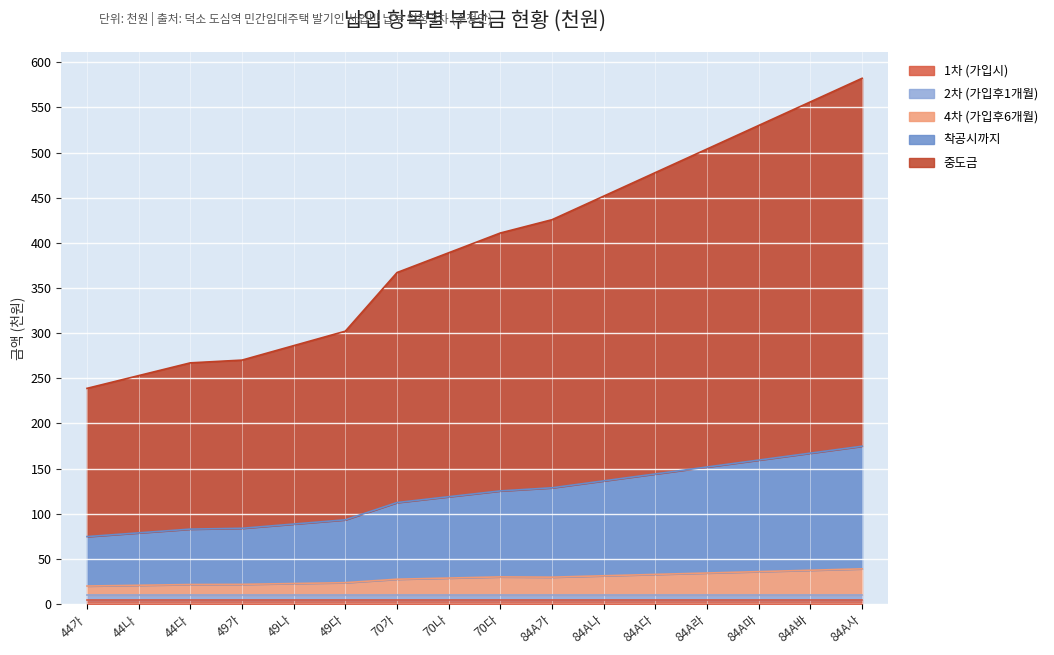

Does the chart display data point markers on the line(s)?

No